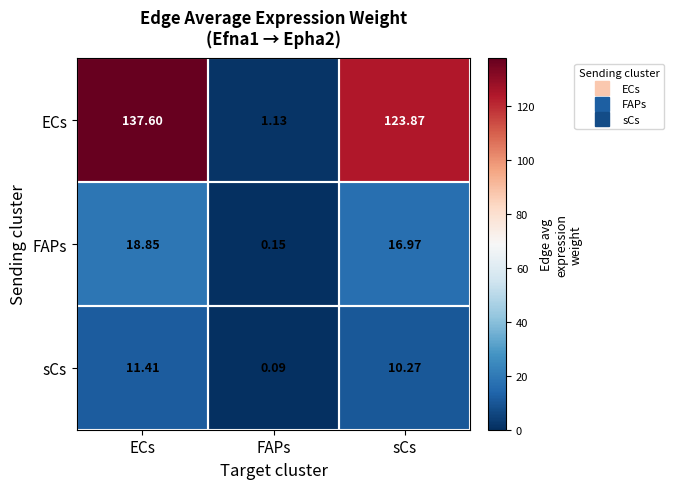

List the series in order of their peak value, highest first.

ECs, FAPs, sCs